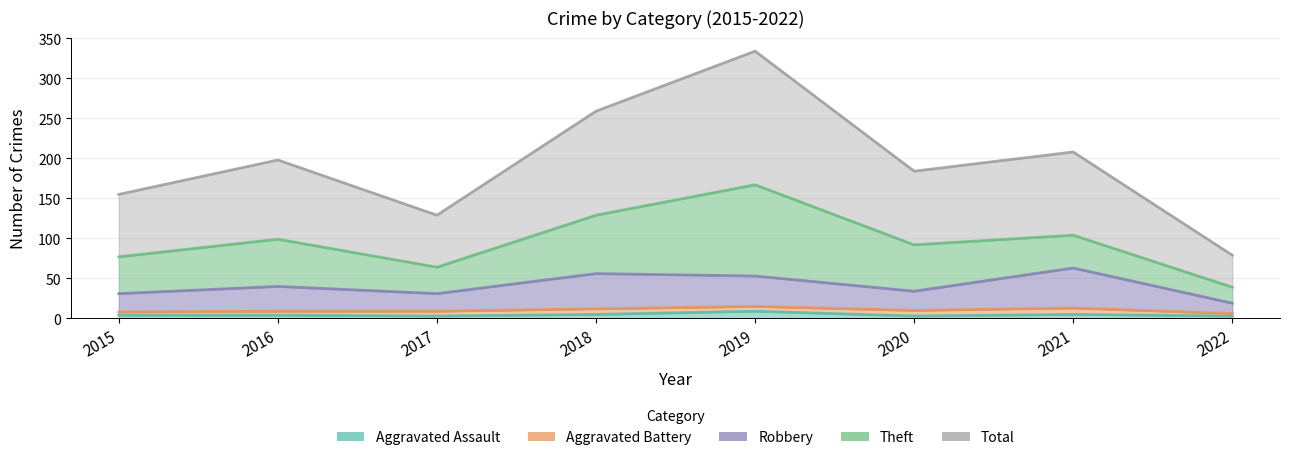

True or false: Total and Robbery cross at least once.

False